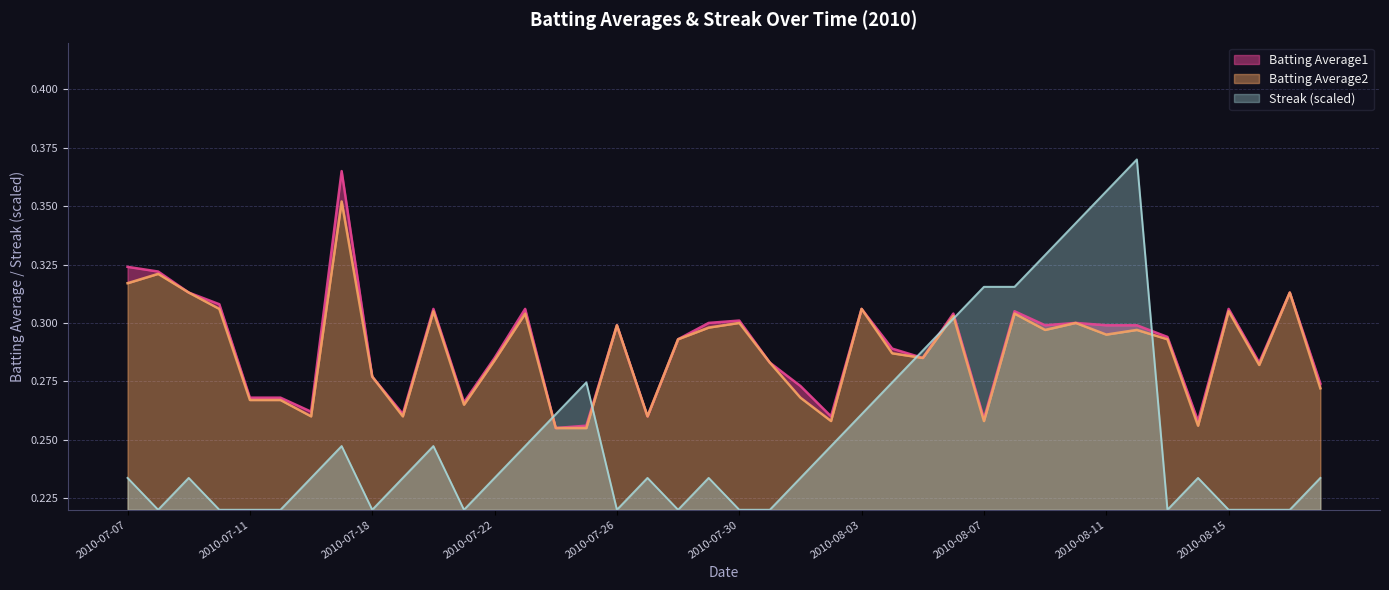

Does the chart display data point markers on the line(s)?

No